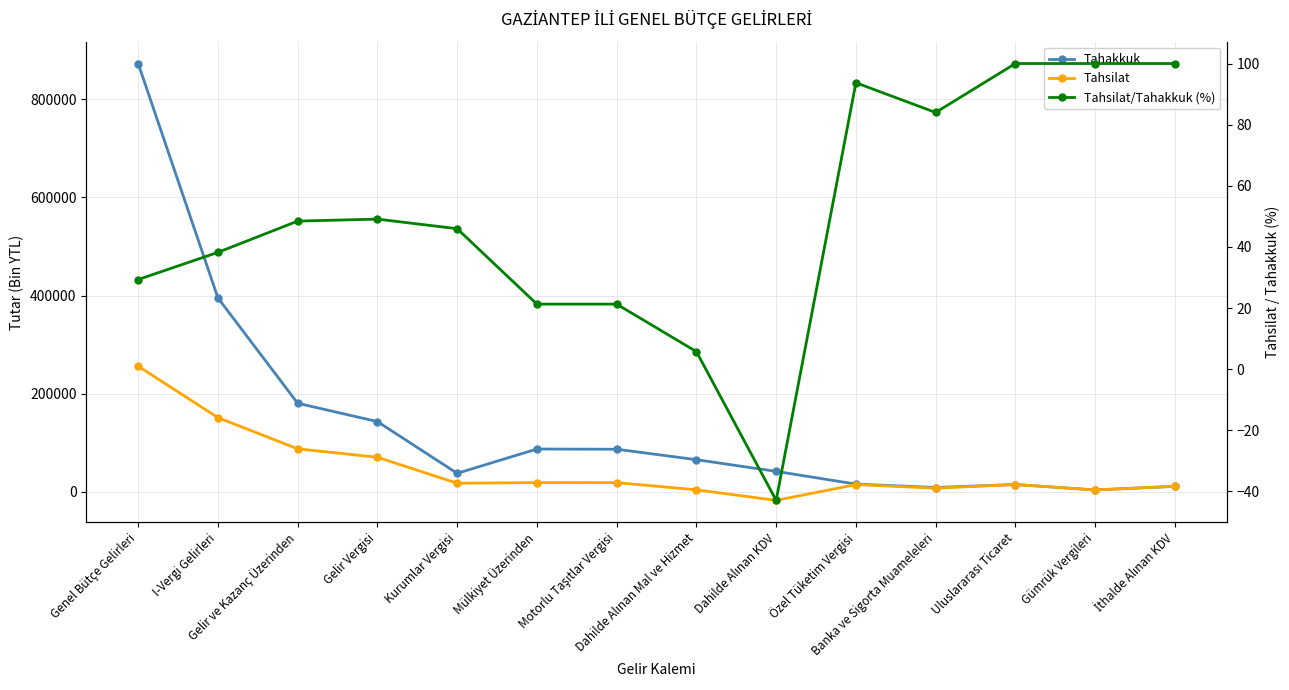

How many values in the Tahsilat series exceed 17168?

6